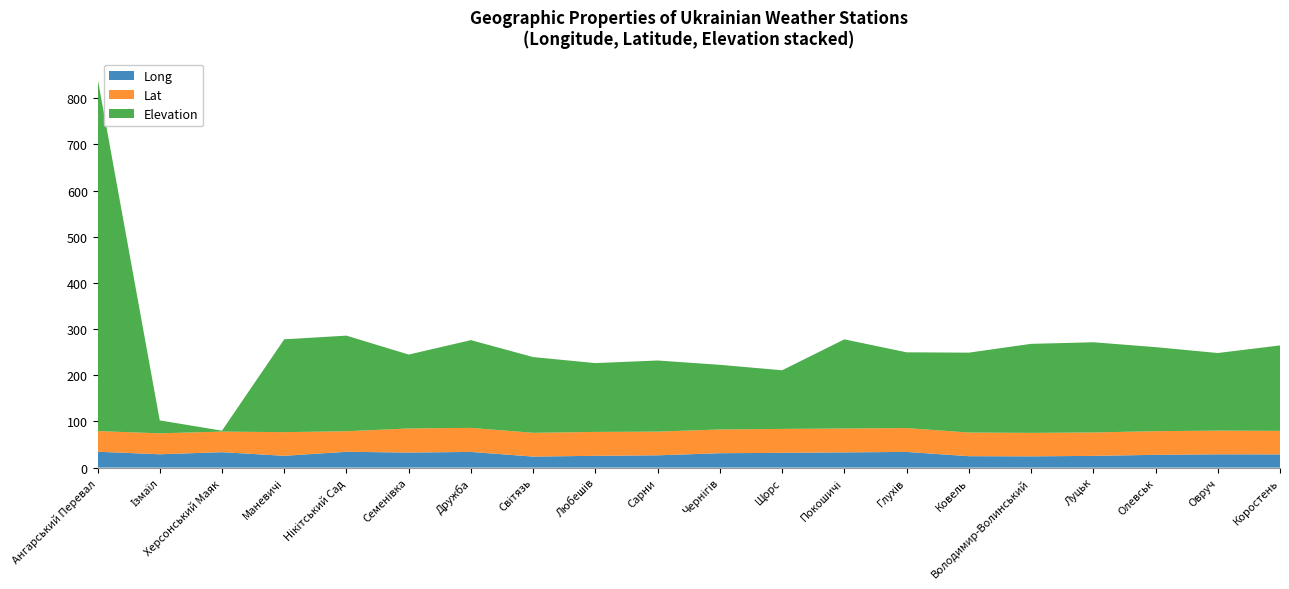

Reading left to right, what are all the values shown in this chart?

Long: 34.3	28.9	33.4	25.5	34.2	32.6	34.0	23.9	25.5	26.6	31.2	32.0	33.0	34.0	24.7	24.3	25.4	27.6	28.8	28.6
Lat: 44.8	45.4	44.6	51.3	44.5	52.2	52.1	51.5	51.8	51.3	51.4	51.8	51.8	51.7	51.2	50.8	50.7	51.2	51.3	51.0
Elevation: 765.0	28.0	2.0	201.0	207.0	160.0	190.0	164.0	149.0	154.0	140.0	127.0	193.0	164.0	173.0	192.8	195.3	182.0	168.0	185.0